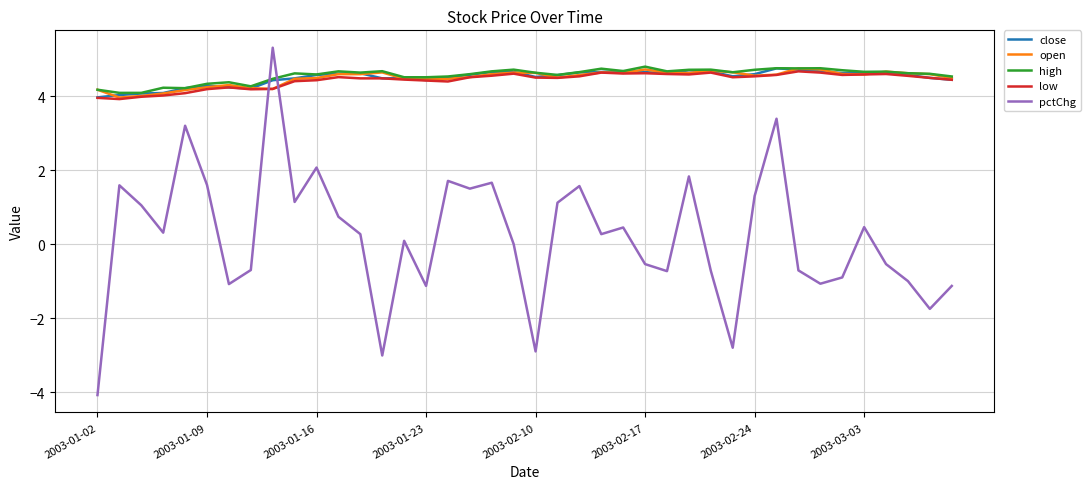

What is the maximum value for pctChg?

5.3